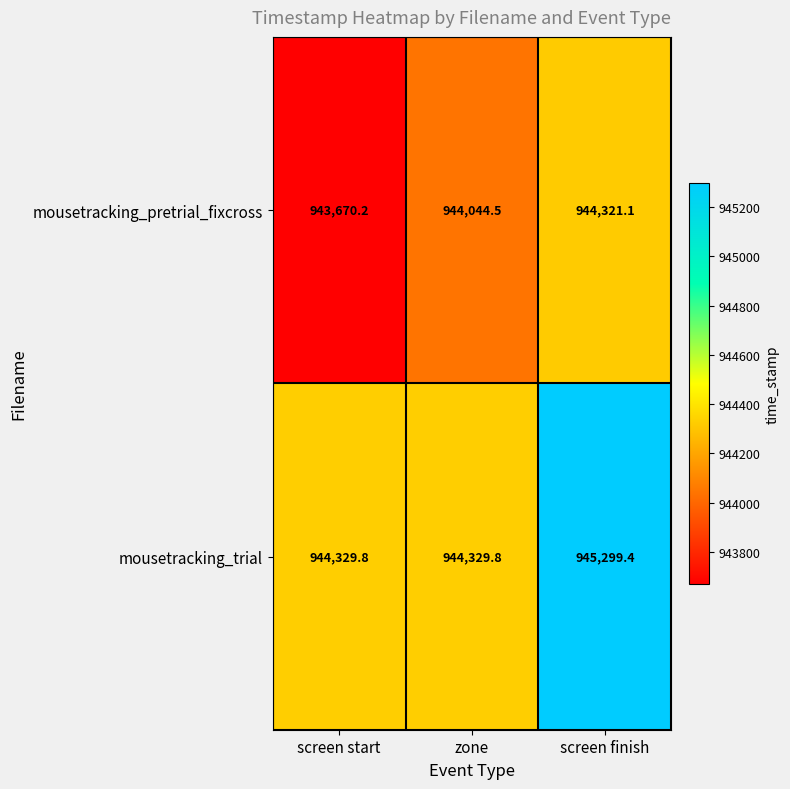

Reading right to left, extract all data points from this chart.

mousetracking_pretrial_fixcross: 944321.1	944044.5	943670.2
mousetracking_trial: 945299.4	944329.8	944329.8